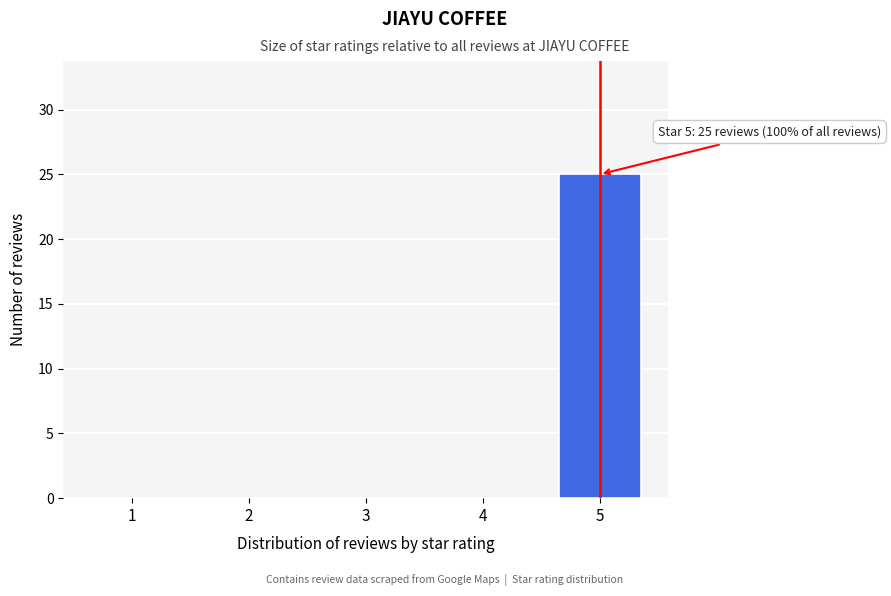

Reading left to right, what are all the values shown in this chart?

1=0	2=0	3=0	4=0	5=25